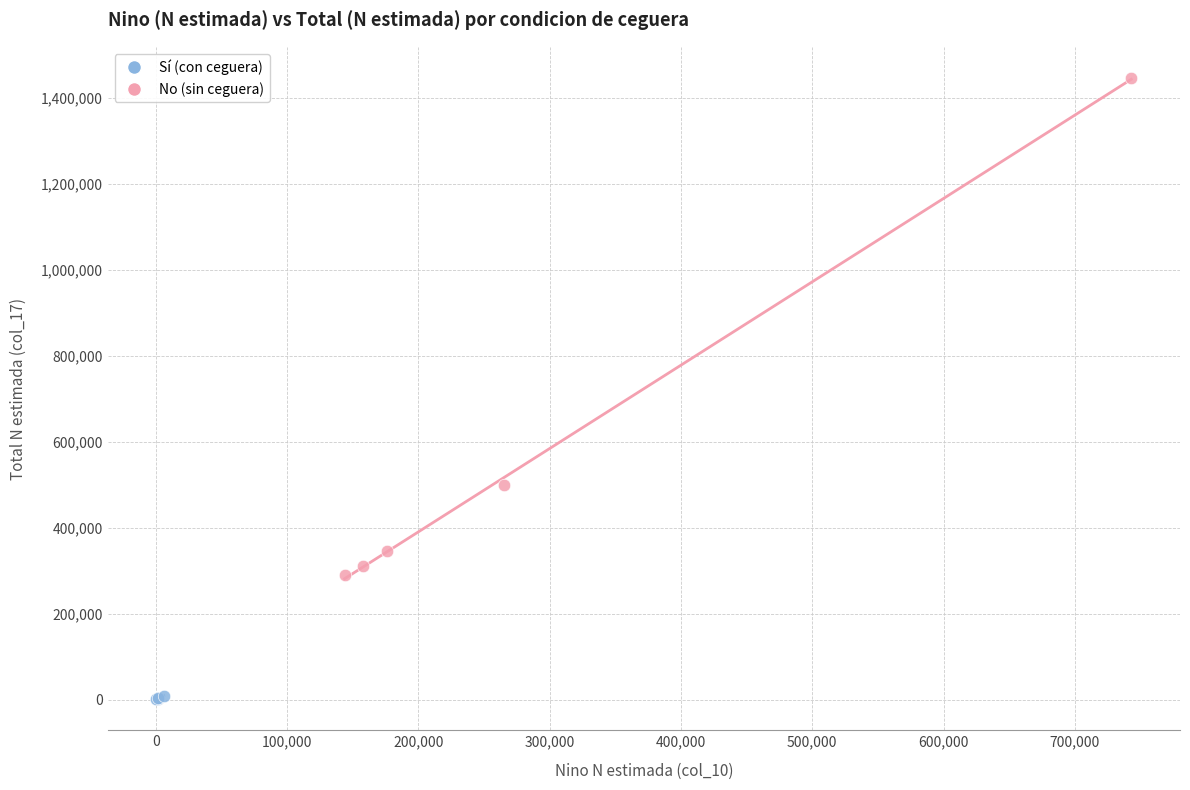

Which series contains the lowest Y value?

Sí (con ceguera)